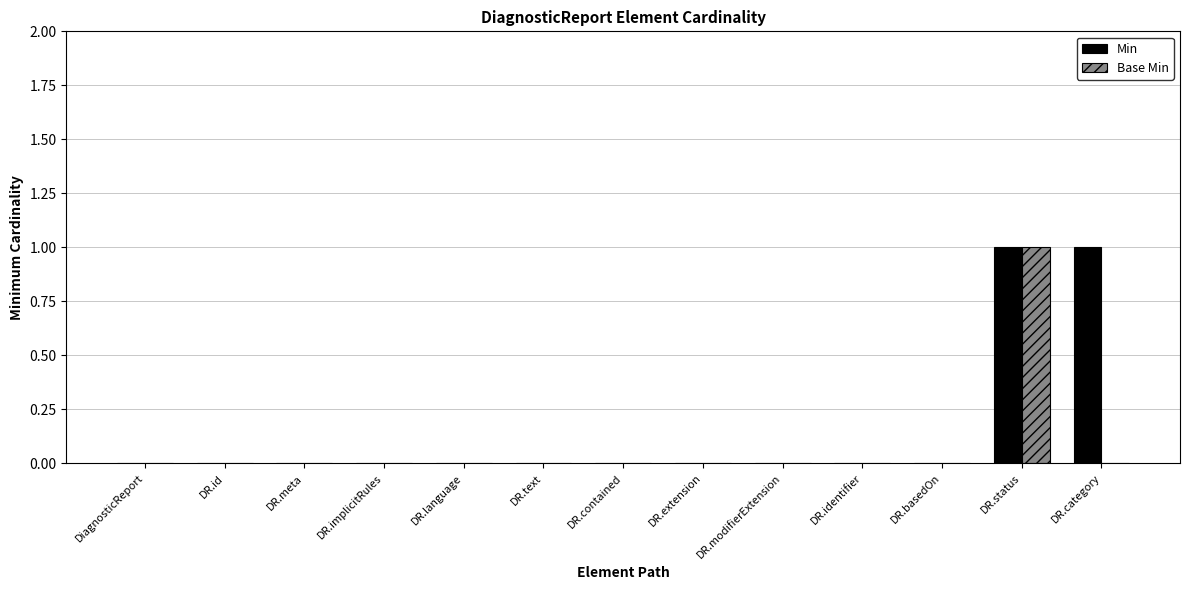

How many data points does each series have?

13